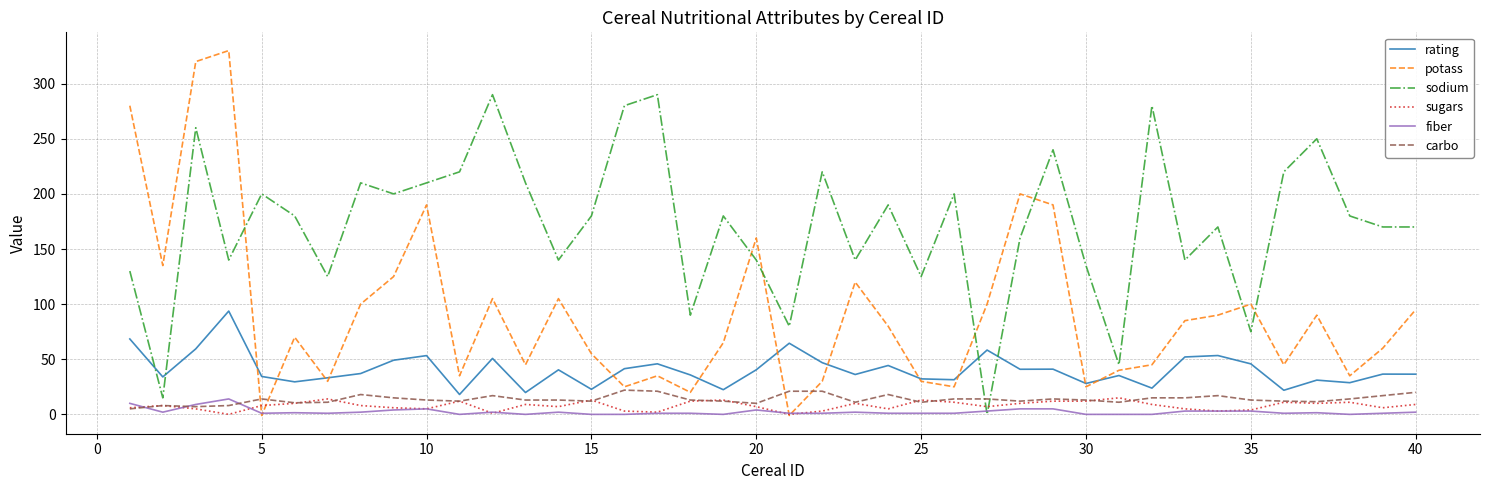

Which series has the largest total across all categories?

sodium